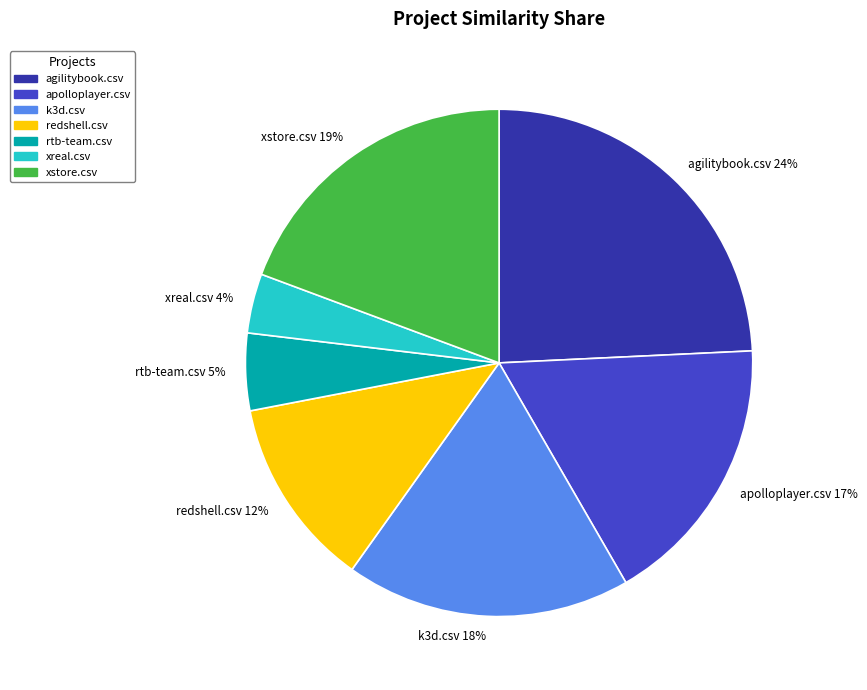

To the nearest percent, what percentage of the pie is agilitybook.csv?

24%